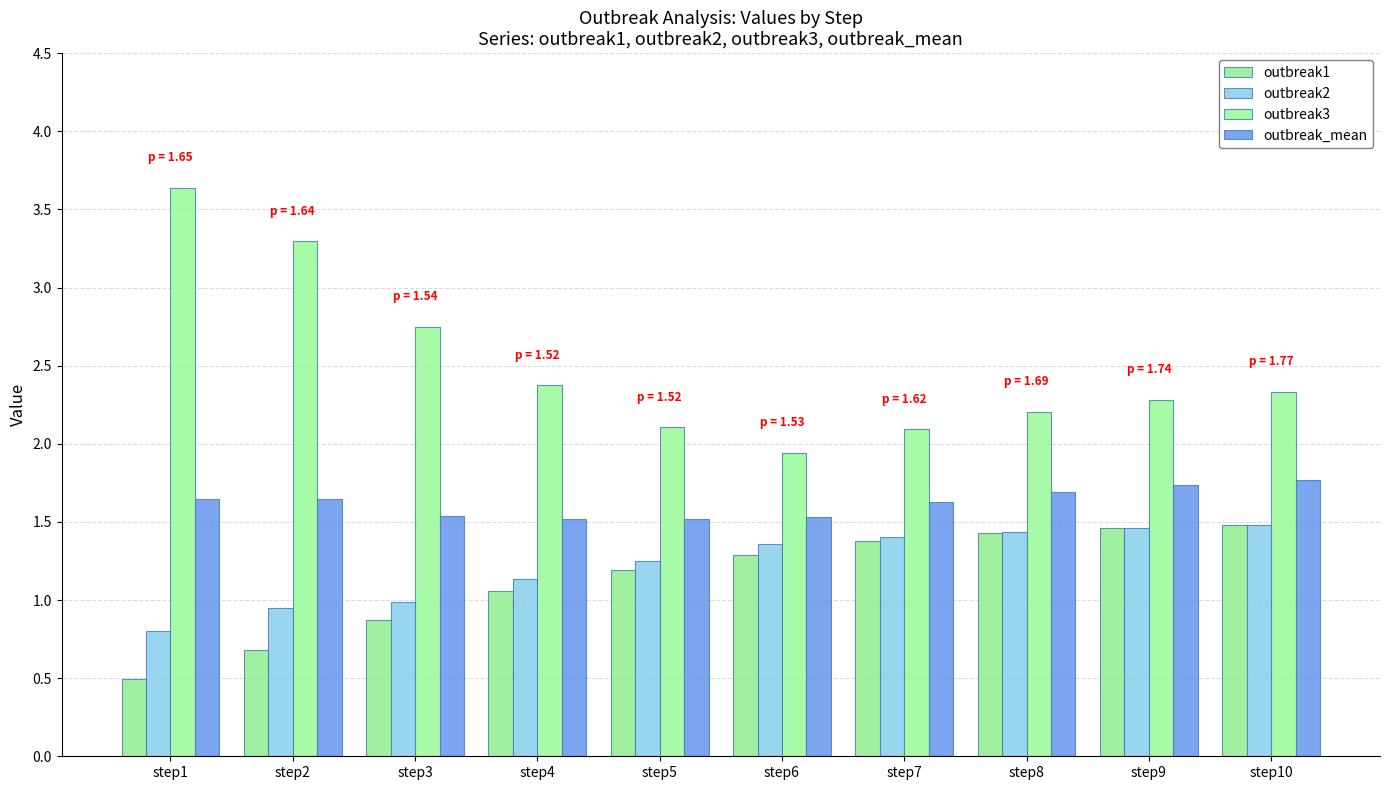

The value of outbreak2 at step9 is 1.9. True or false?

False